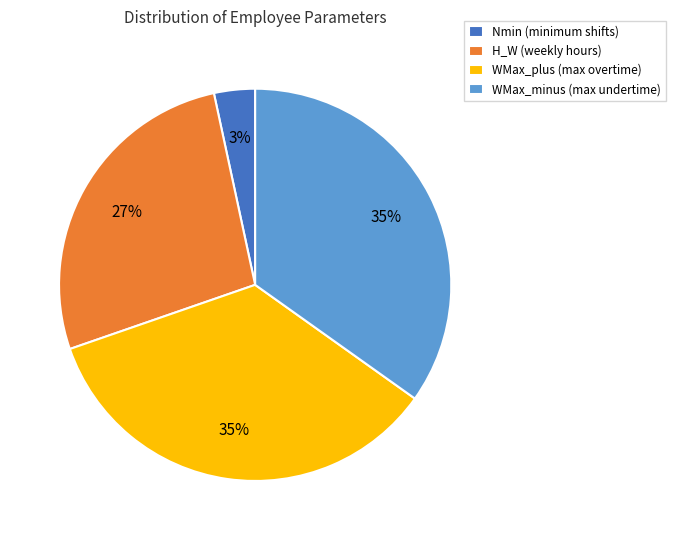

What percentage is the Nmin (minimum shifts) slice, to the nearest percent?

3%